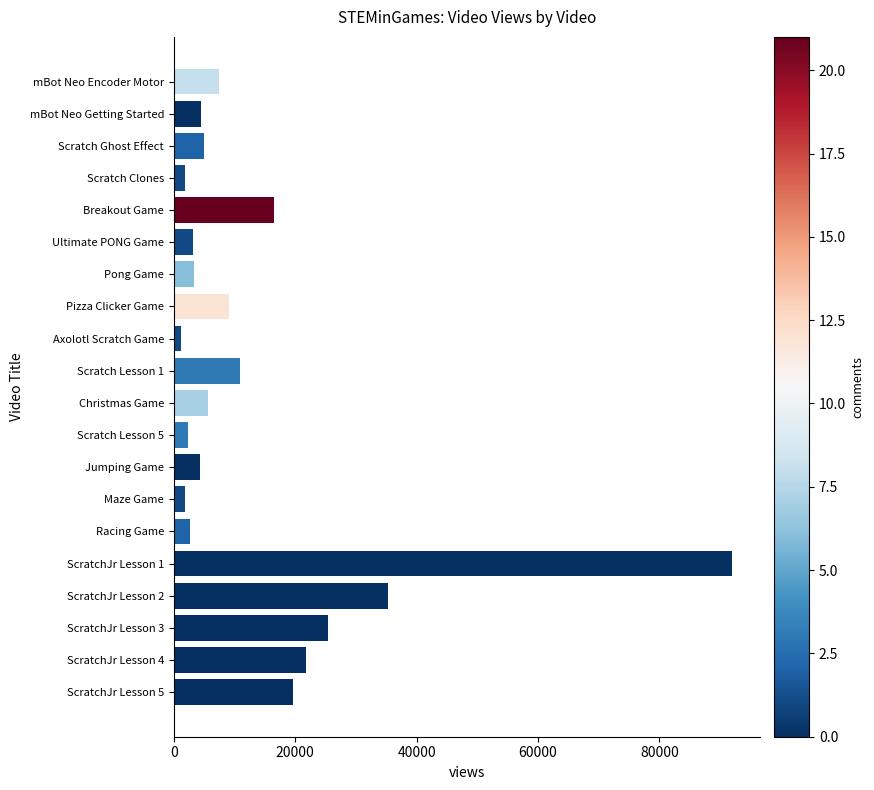

What is the change in value from Scratch Lesson 5 to ScratchJr Lesson 5?

+17287